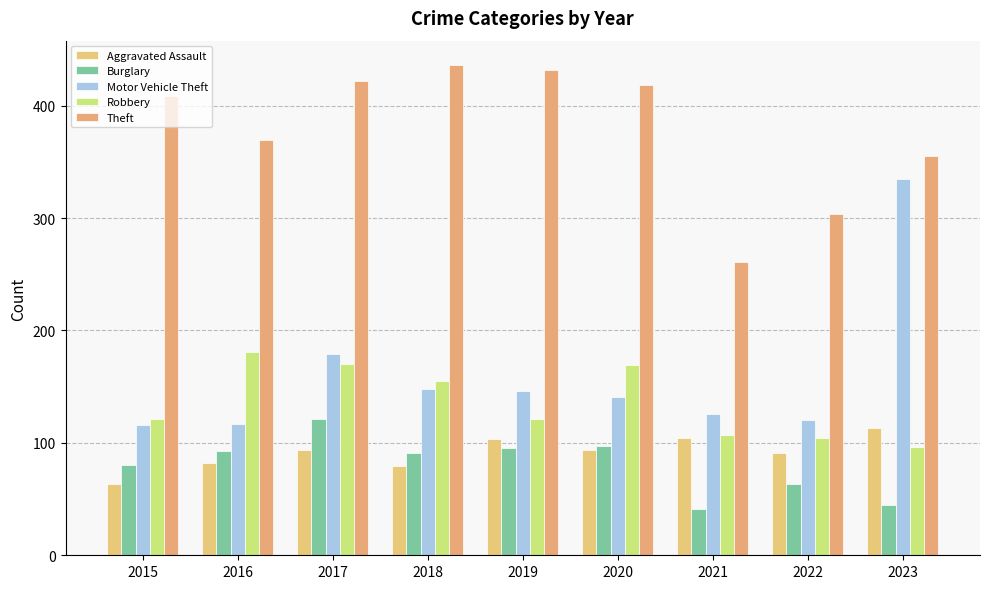

How many bars are there in total?

45